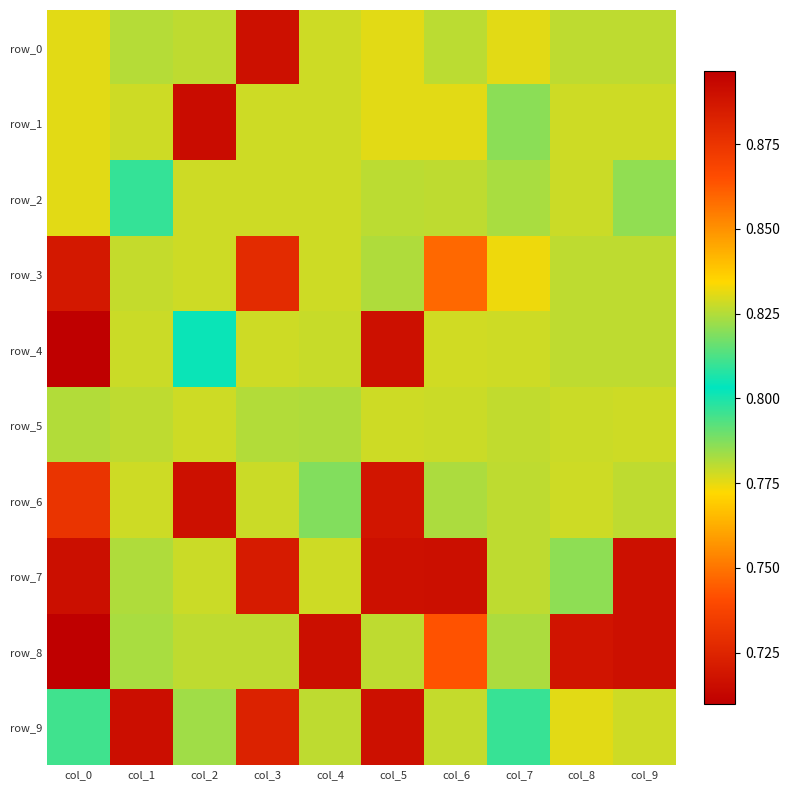

True or false: row_4 has a value of 0.8 at col_6.

True